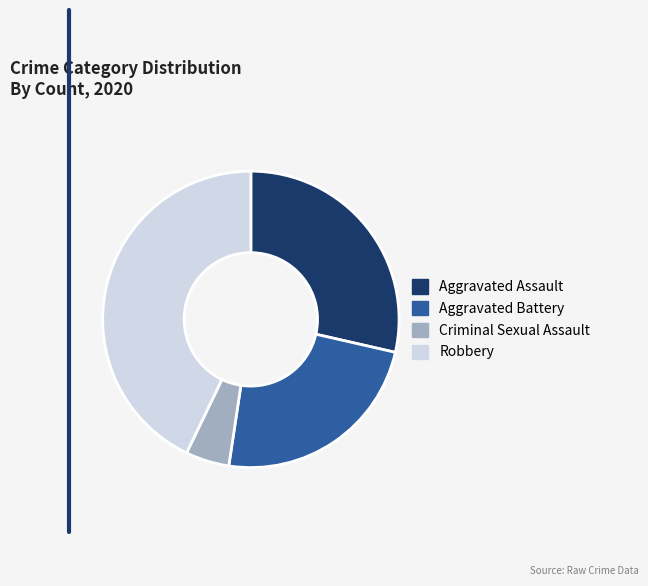

Which slice is the largest?

Robbery